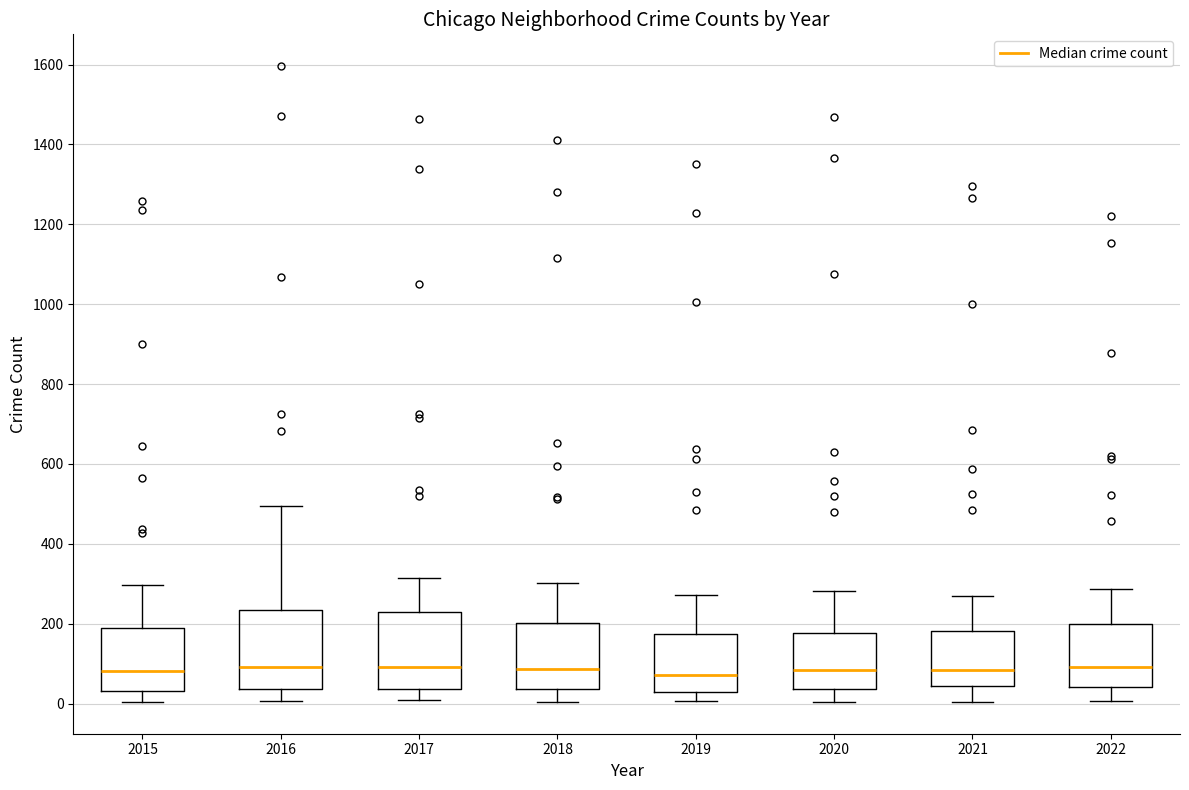

Reading left to right, read every box against the y-axis: the position of its median line, the range the box covers, and the ends of its whiskers. The values are not printed on the chart, so give them approximately, as read against the axis.

2015: median 80, box 40 to 180, whiskers 0 to 300
2016: median 100, box 40 to 240, whiskers 0 to 500
2017: median 100, box 40 to 220, whiskers 0 to 320
2018: median 80, box 40 to 200, whiskers 0 to 300
2019: median 80, box 20 to 180, whiskers 0 to 280
2020: median 80, box 40 to 180, whiskers 0 to 280
2021: median 80, box 40 to 180, whiskers 0 to 260
2022: median 100, box 40 to 200, whiskers 0 to 280